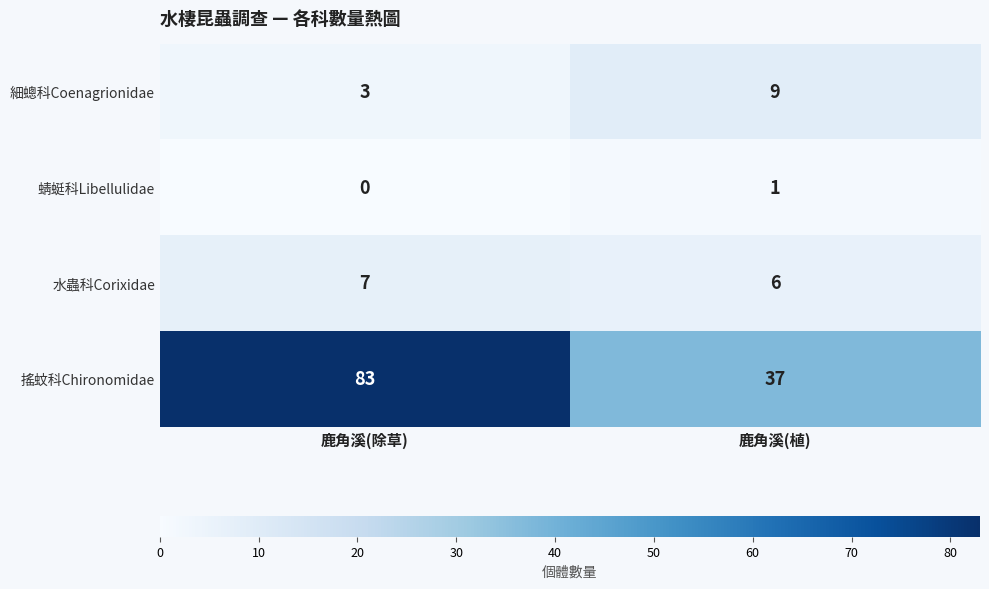

At which category is the sum across all series the highest?

鹿角溪(除草)